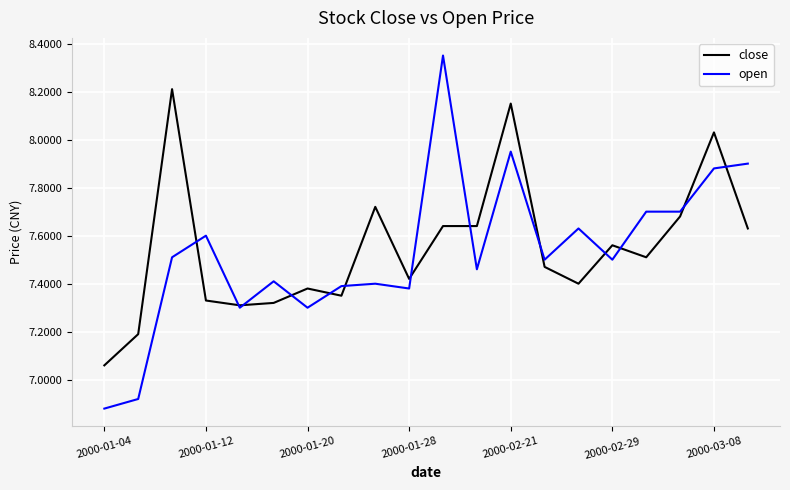

Rank the series by their maximum value, from highest to lowest.

open, close